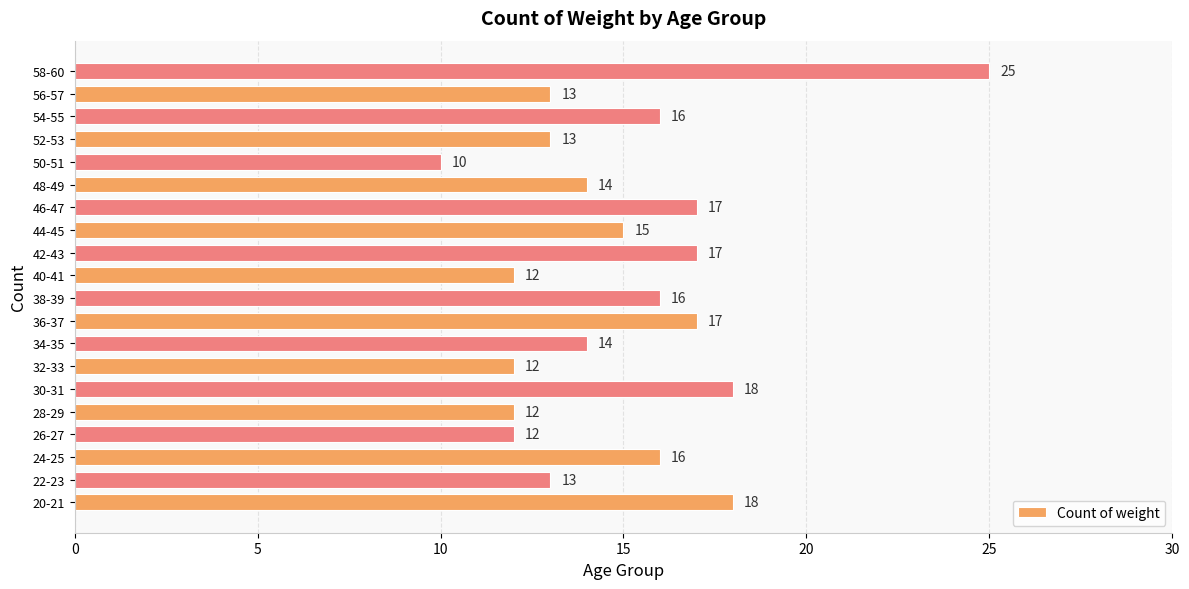

What is the greatest value displayed?

25